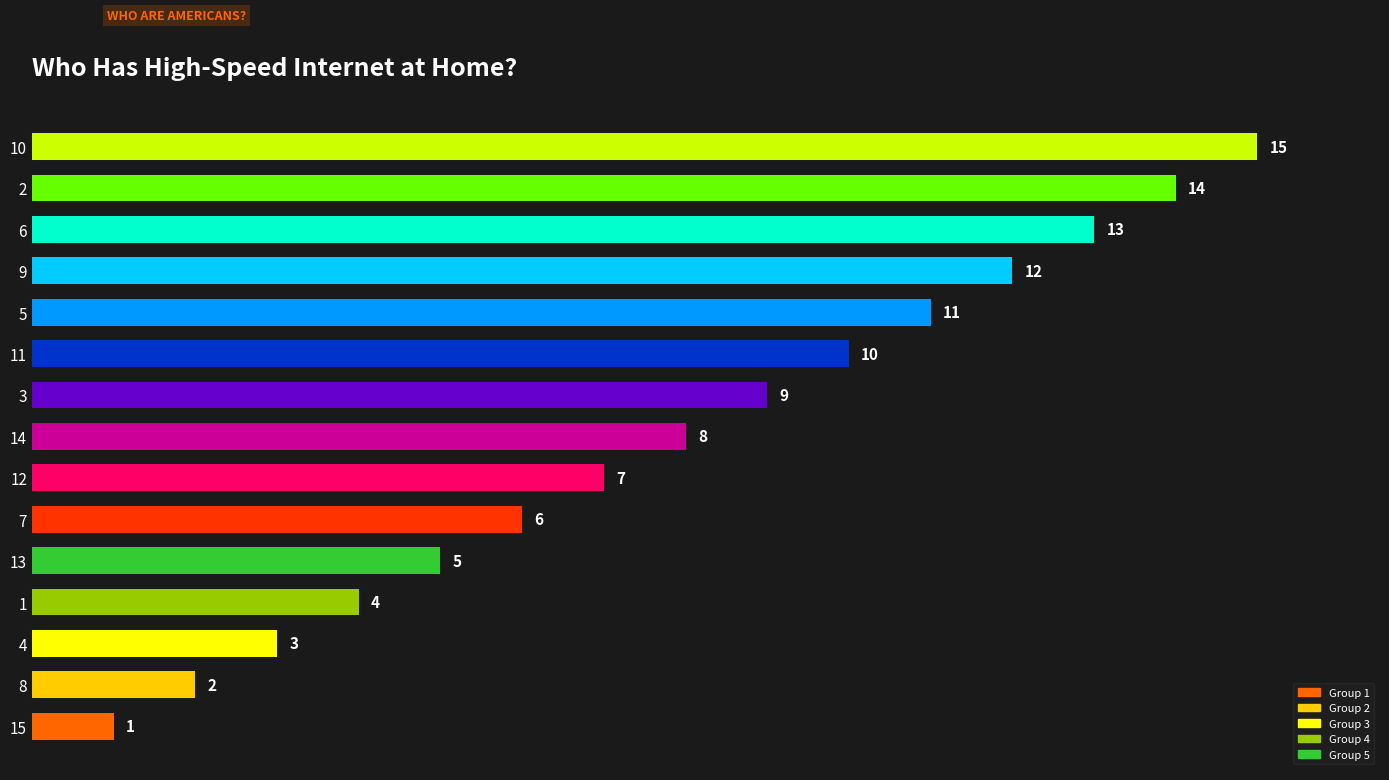

Rank the categories by value from lowest to highest.

15, 8, 4, 1, 13, 7, 12, 14, 3, 11, 5, 9, 6, 2, 10